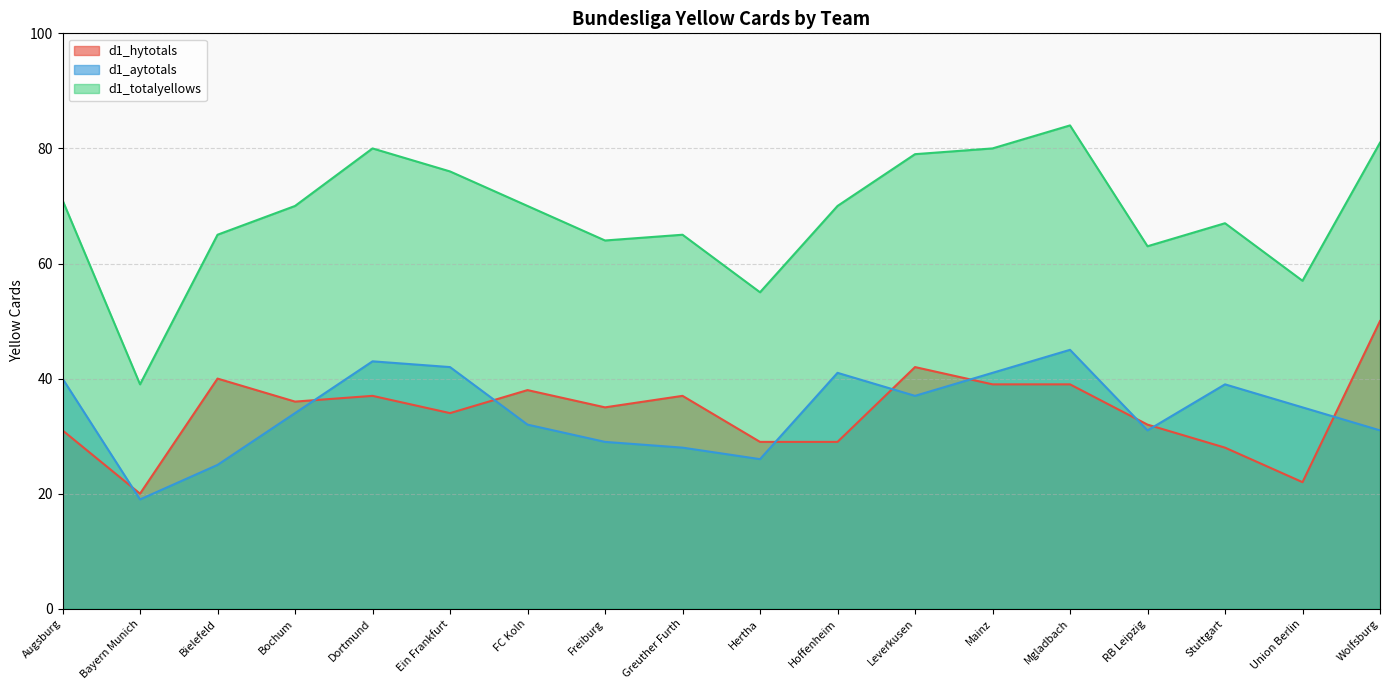

The value of d1_aytotals at Bochum is 15. True or false?

False